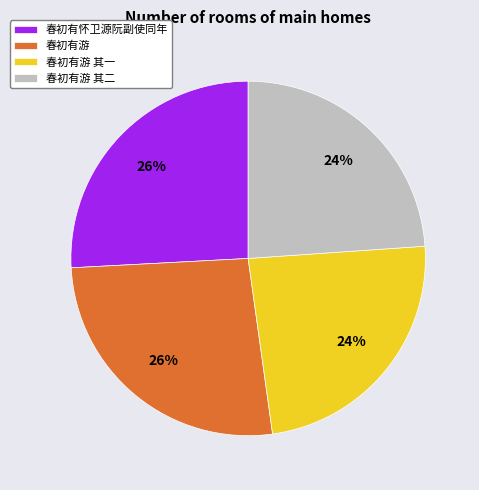

To the nearest percent, what is the combined percentage of 春初有游 其一 and 春初有游 其二?

48%